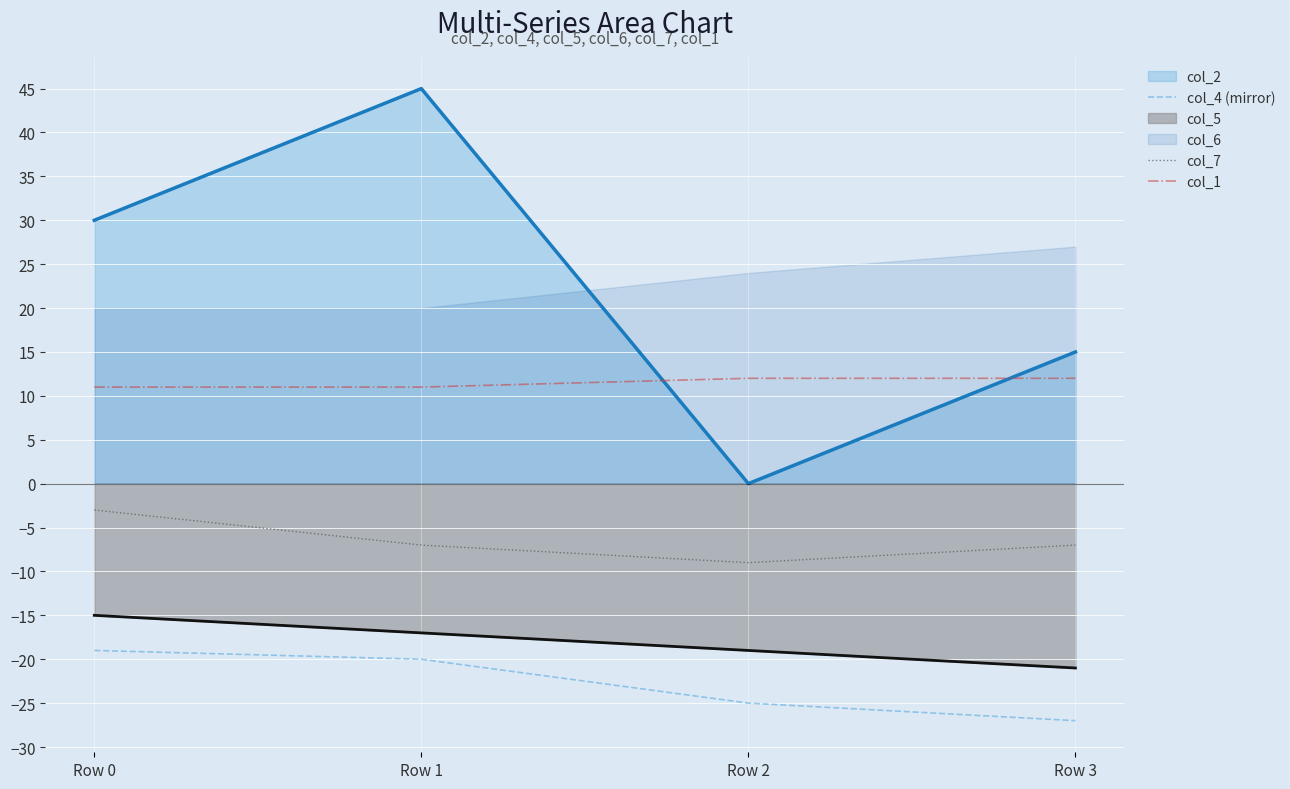

What is the minimum value for col_1?

11